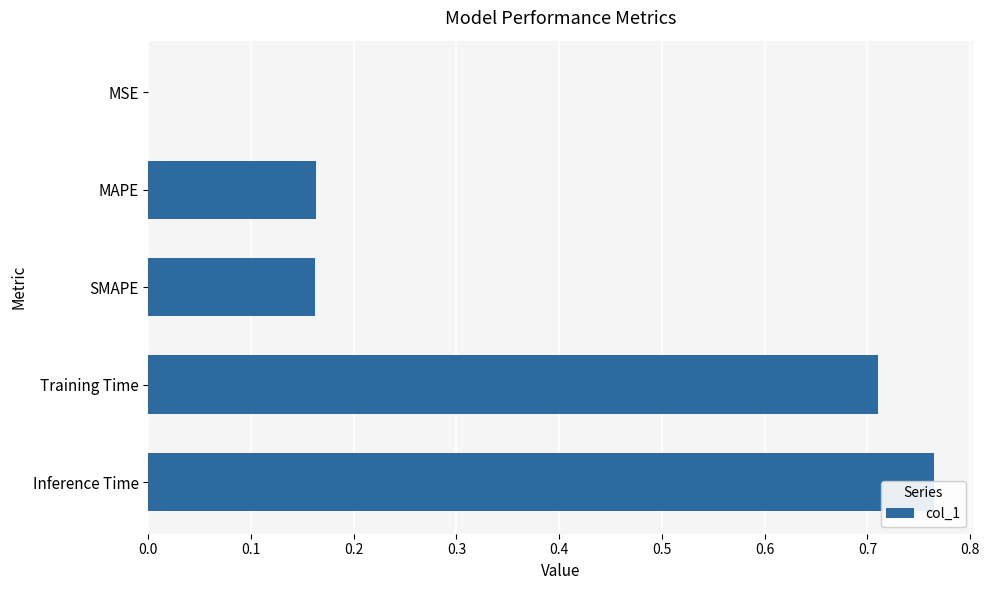

Between SMAPE and Training Time, which is larger?

Training Time